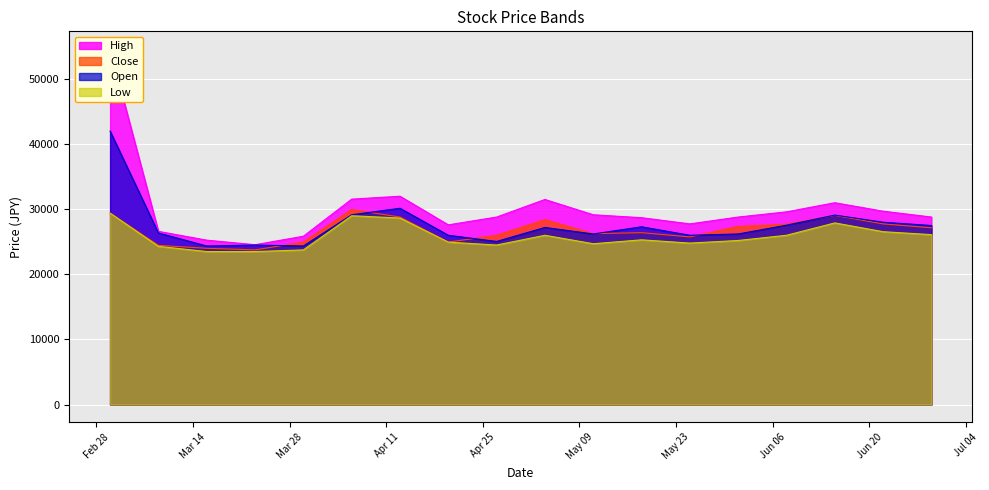

What are all the series names shown in the legend?

High, Close, Open, Low